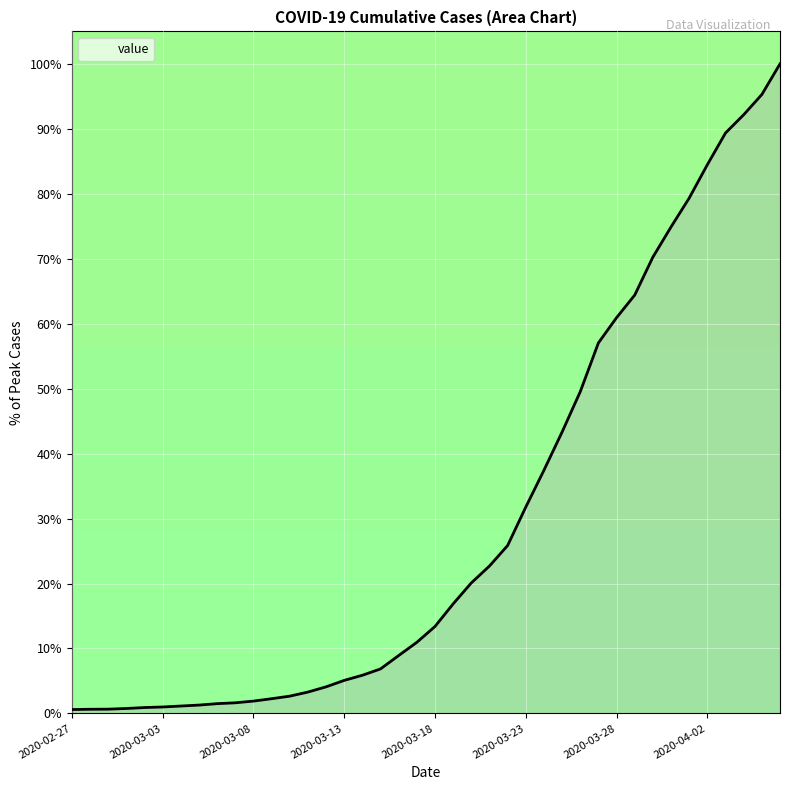

What is the maximum value shown in the chart?

100.0